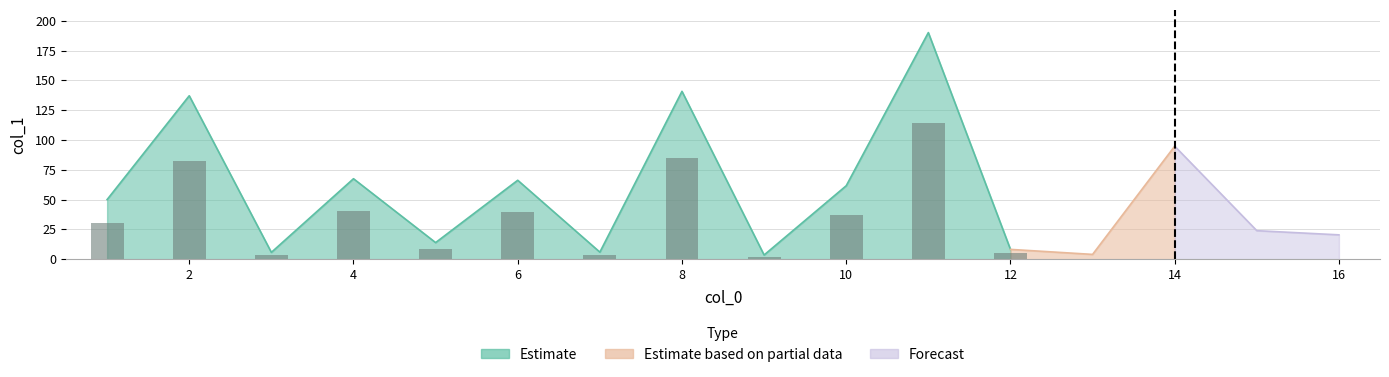

Count the number of categories in the chart.

16